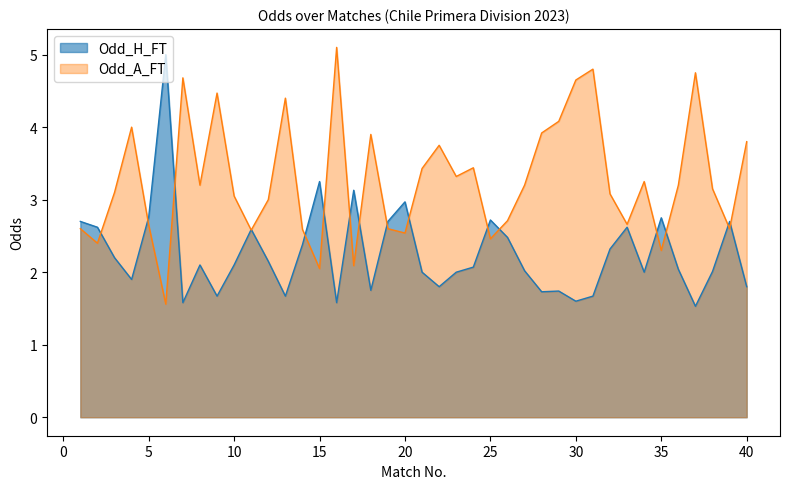

Between 12 and 36, which series saw the biggest shift?

Odd_A_FT